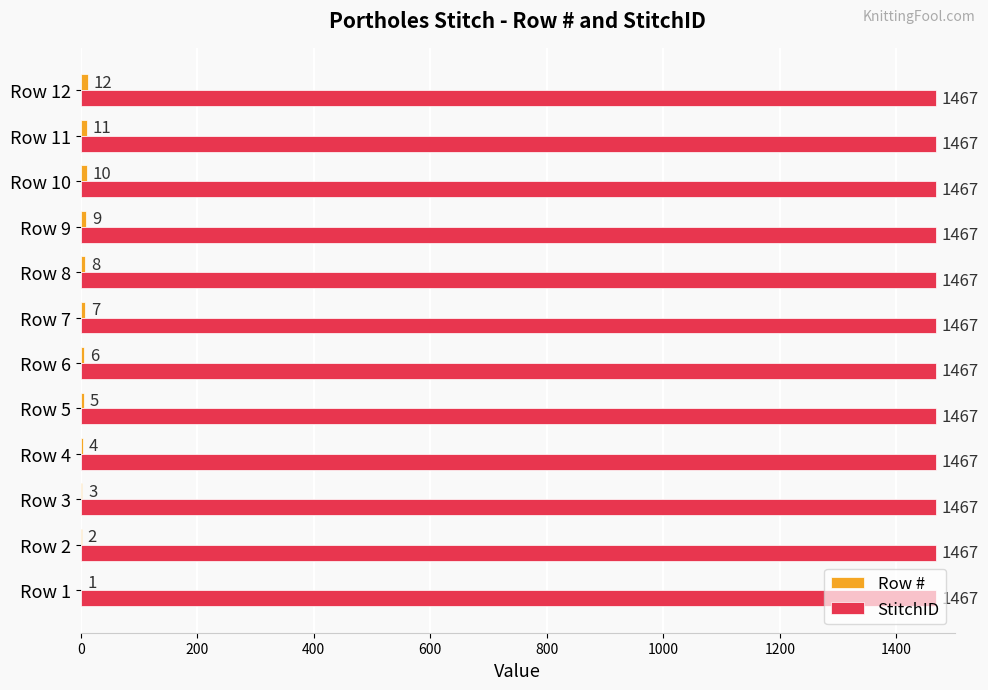

The StitchID series shows 2400 at Row 9. True or false?

False